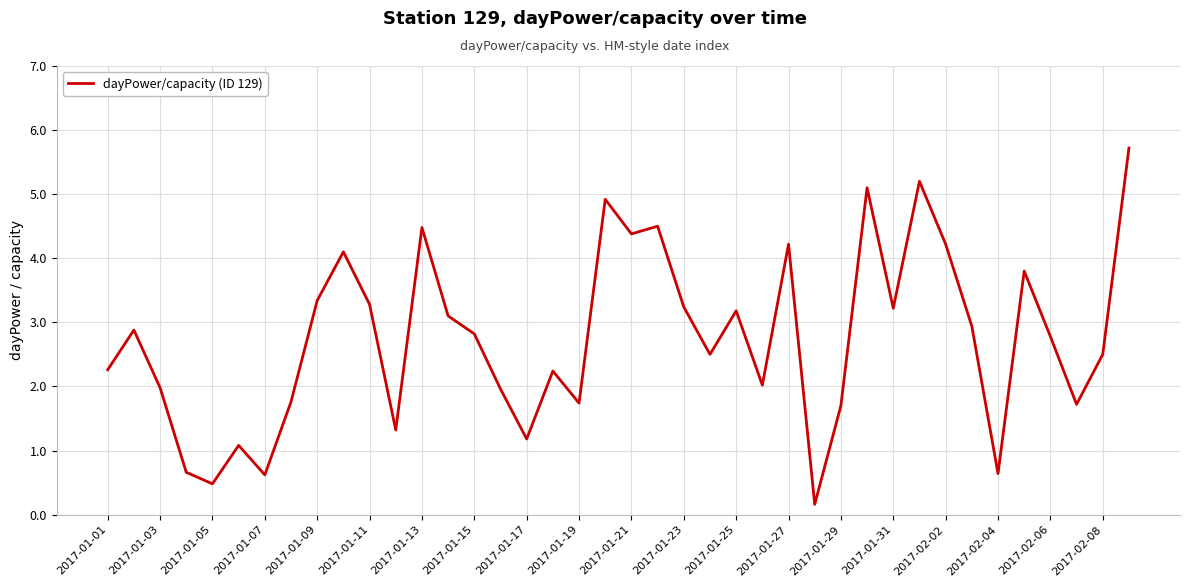

What is the difference between the maximum and minimum values?

5.6